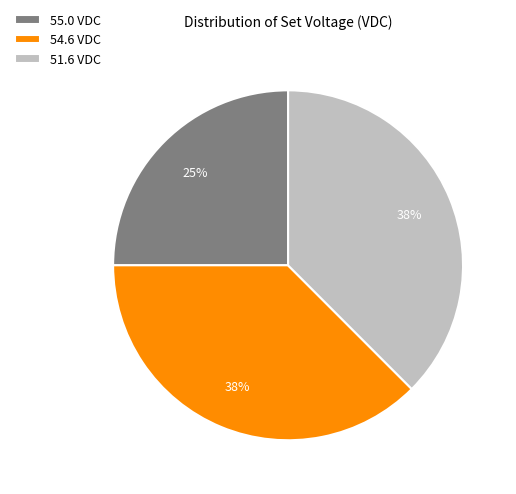

To the nearest percent, what is the combined percentage of 51.6 VDC and 54.6 VDC?

75%